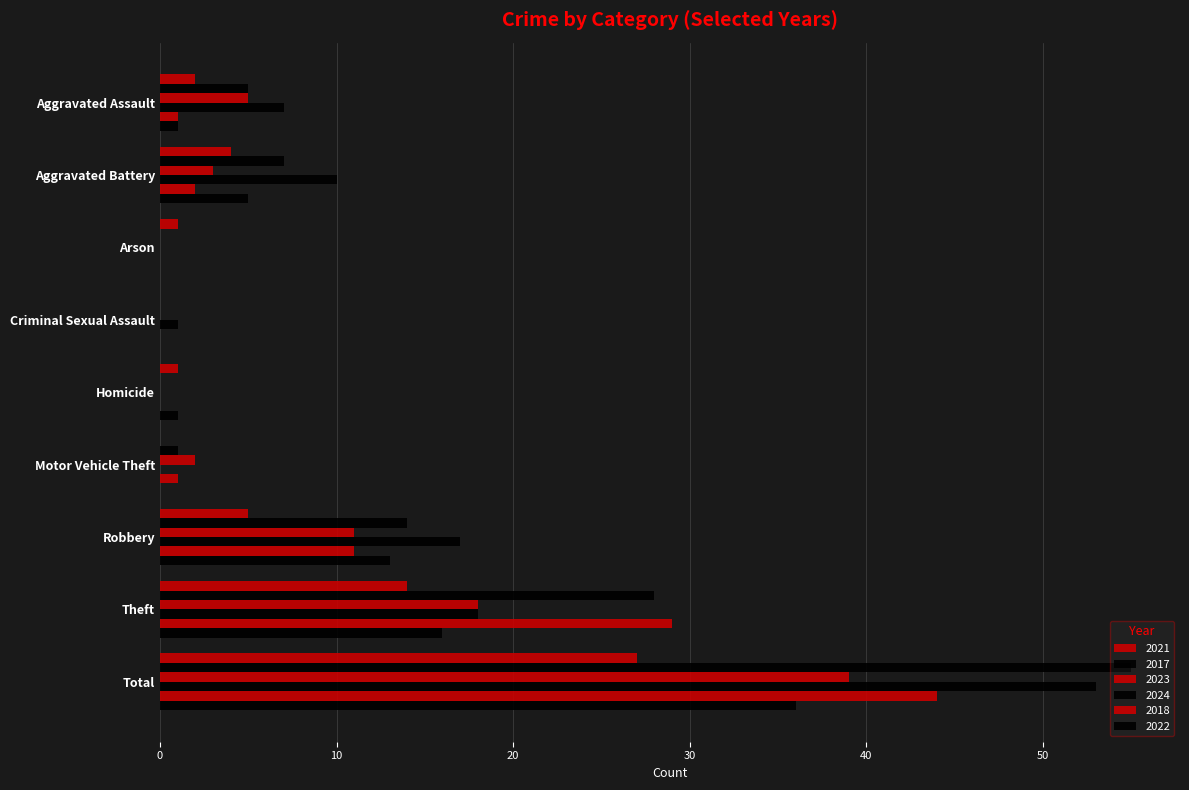

Reading left to right, extract all data points from this chart.

2021: 2	4	1	0	1	0	5	14	27
2017: 5	7	0	0	0	1	14	28	55
2023: 5	3	0	0	0	2	11	18	39
2024: 7	10	0	1	0	0	17	18	53
2018: 1	2	0	0	0	1	11	29	44
2022: 1	5	0	0	1	0	13	16	36